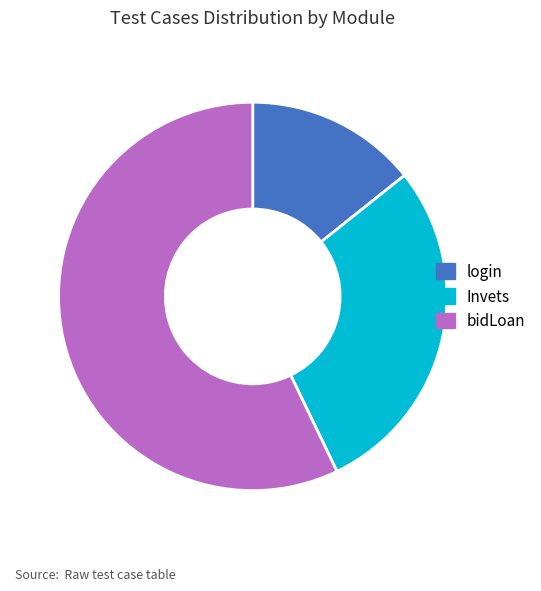

Which category has the smallest portion of the pie?

login